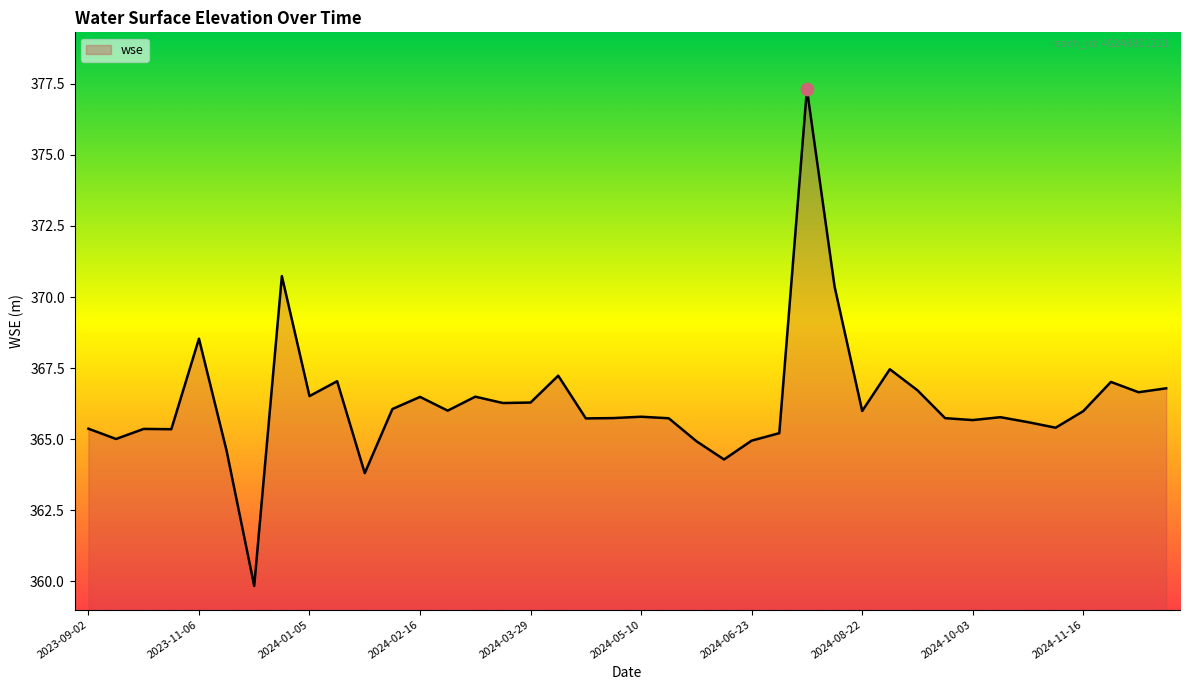

What is the greatest value displayed?

377.3